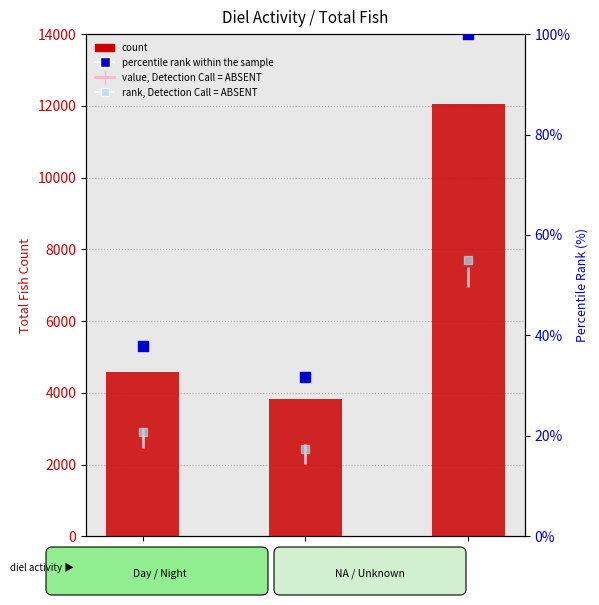

Which series reaches the minimum Y coordinate?

rank, Detection Call = ABSENT